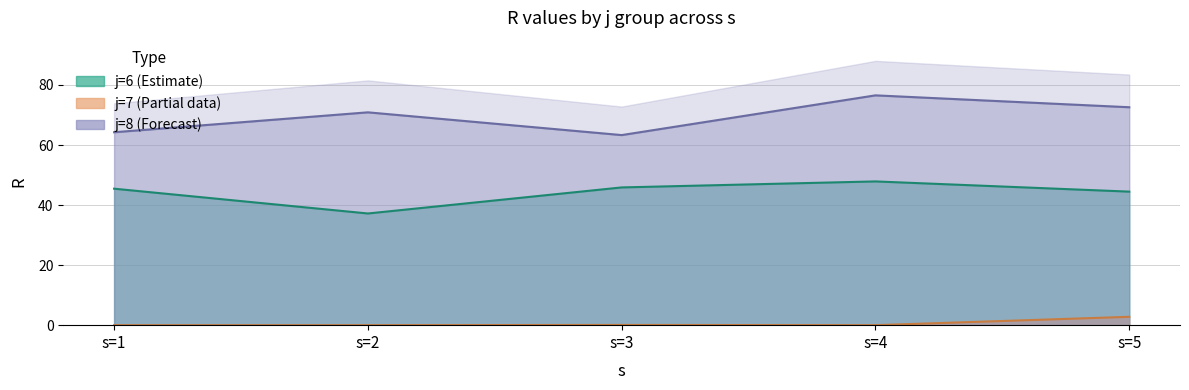

What are all the series names shown in the legend?

j=6, j=7, j=8